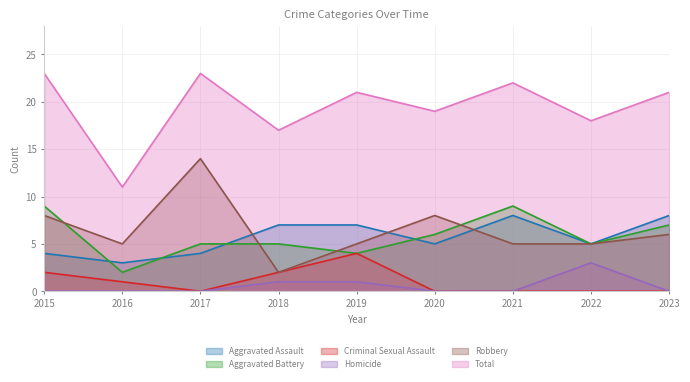

How many lines are shown in the chart?

6